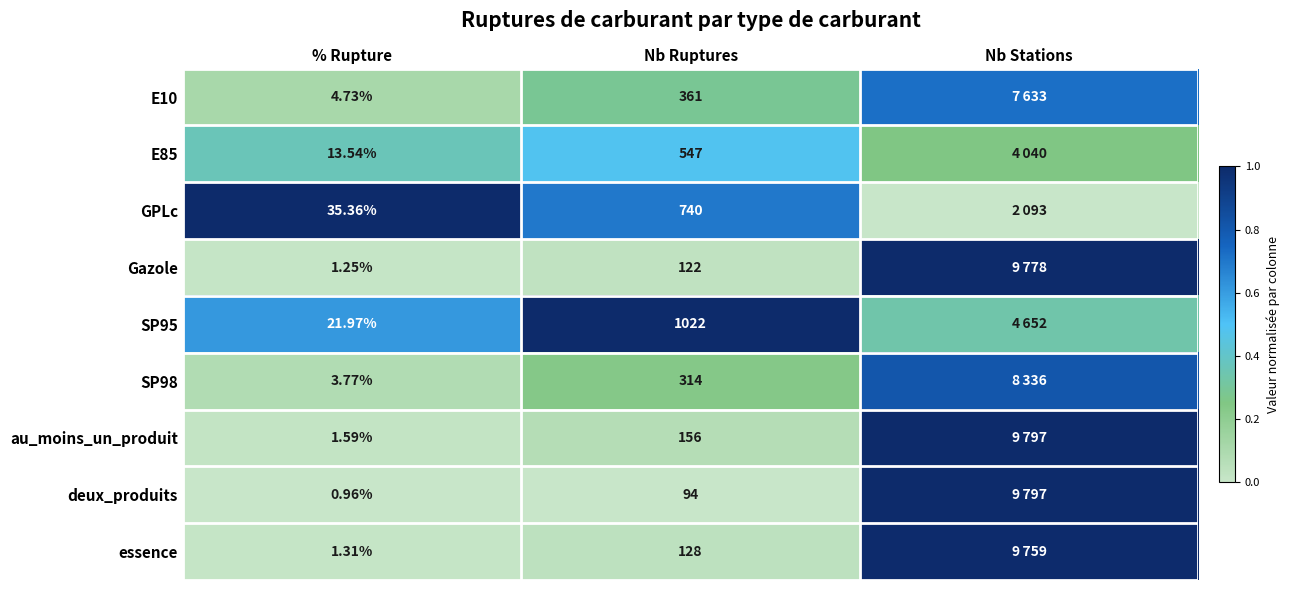

Is the value of deux_produits at % Rupture greater than the value of GPLc at Nb Ruptures?

No